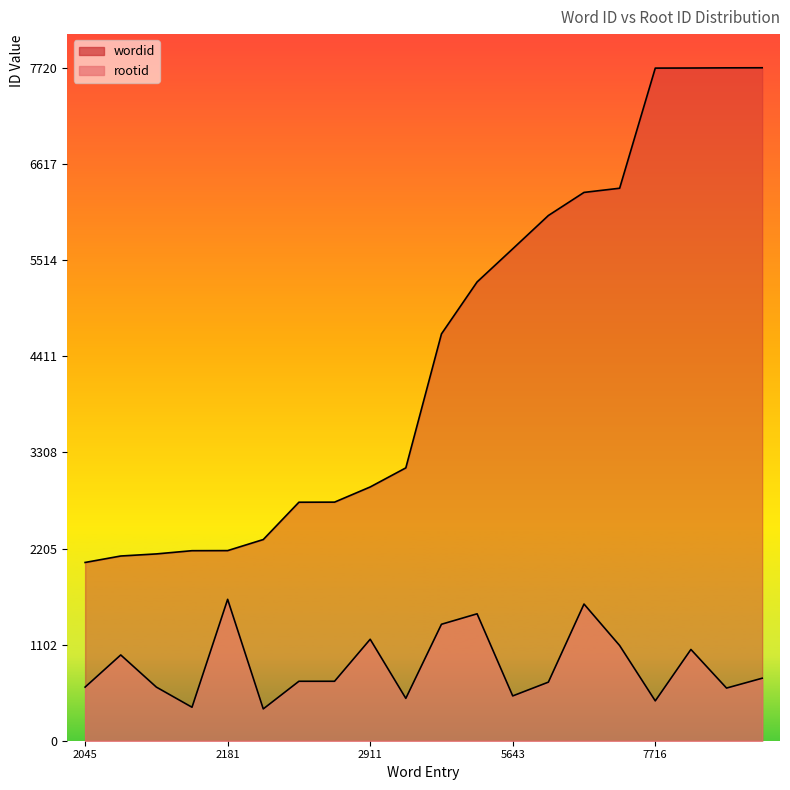

How many series are shown in this chart?

2